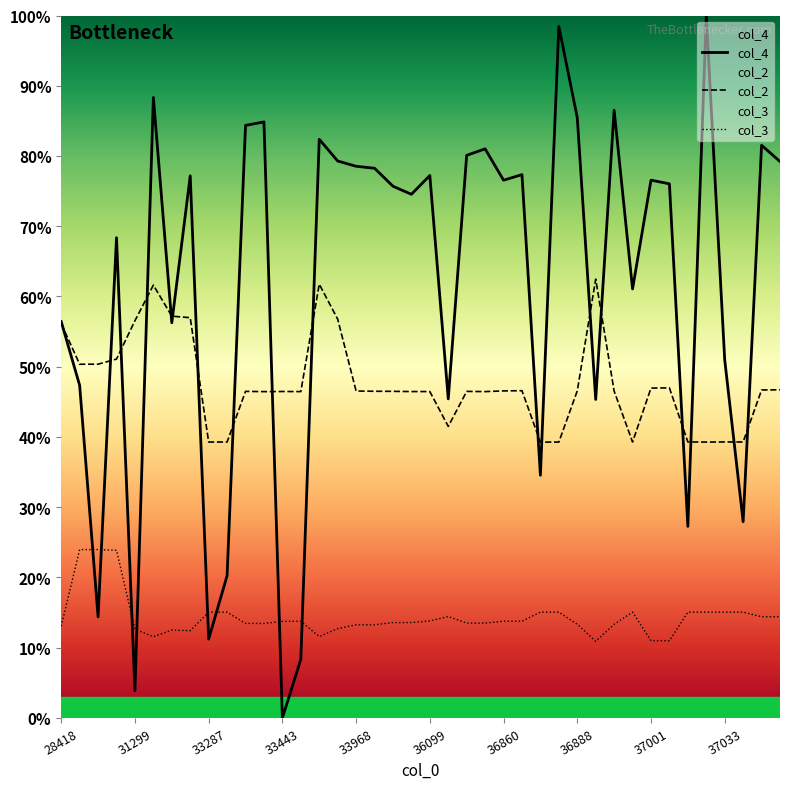

True or false: col_2 has a value of 56.1 at 28418.

True